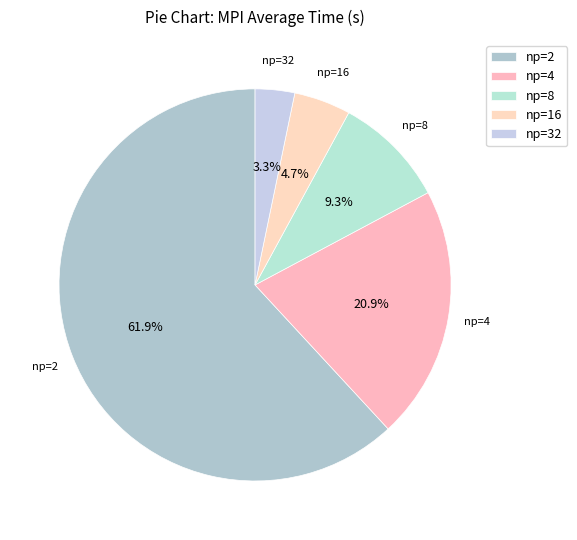

How many segments does this pie chart have?

5